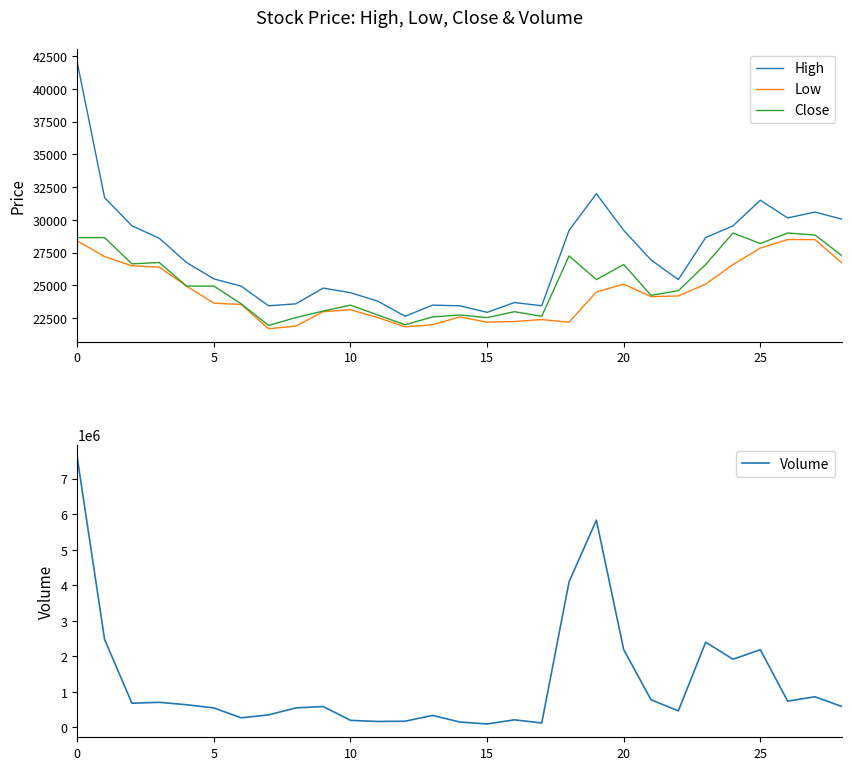

What is the total value across all series at 23?

2481506